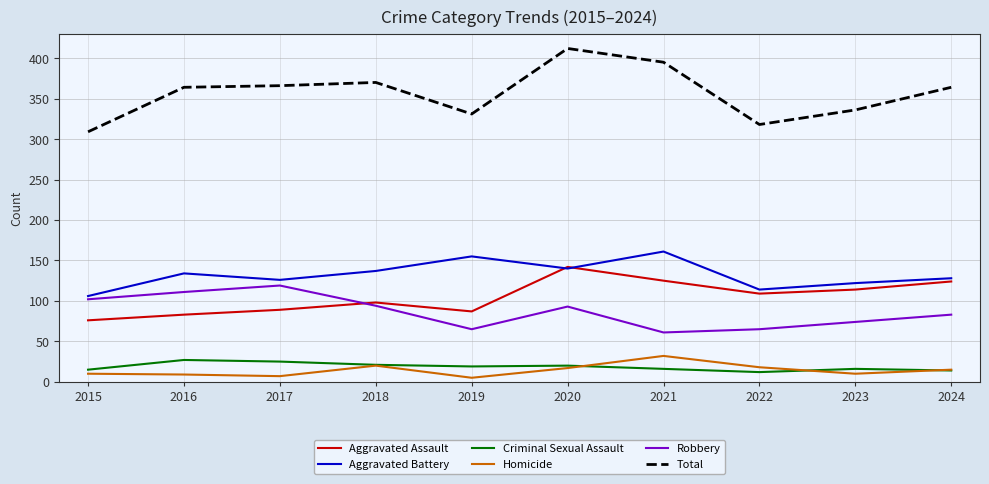

The value of Robbery at 2020 is 158. True or false?

False